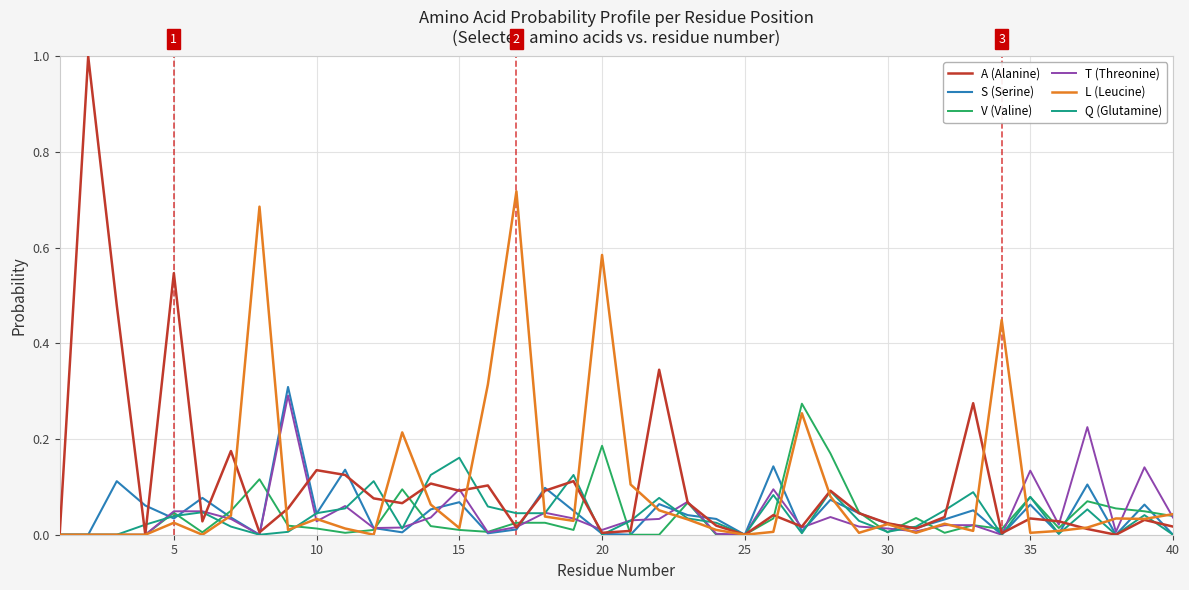

Does the chart have visible grid lines?

Yes